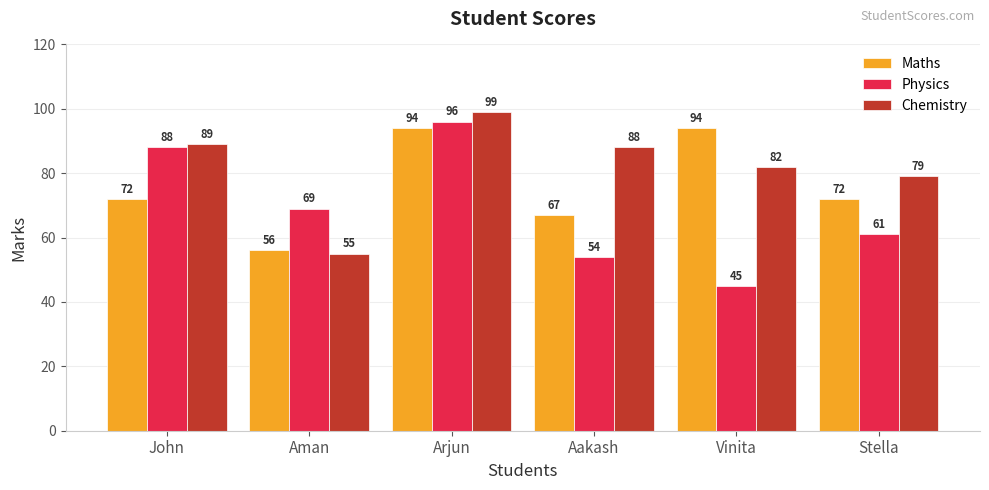

What position from the left is John?

1